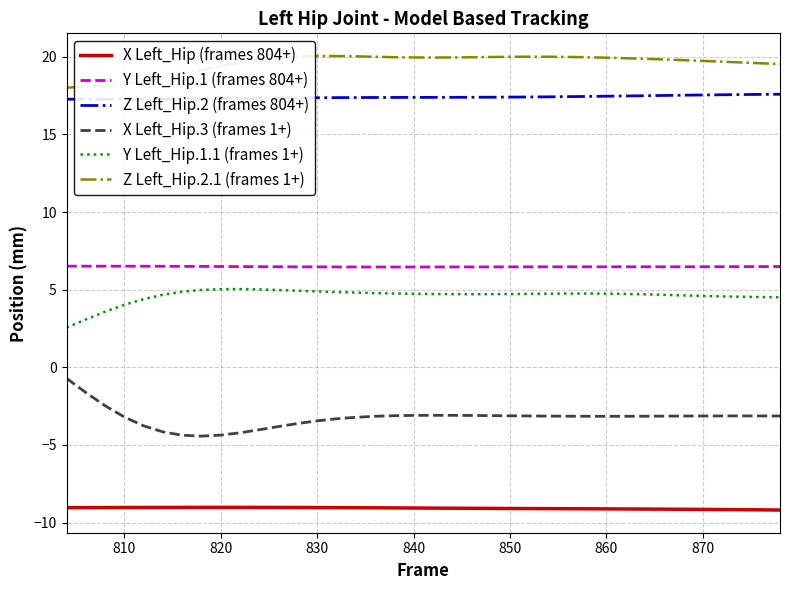

What is the lowest value of the Y Left_Hip.1 (frames 804+) series?

6.5